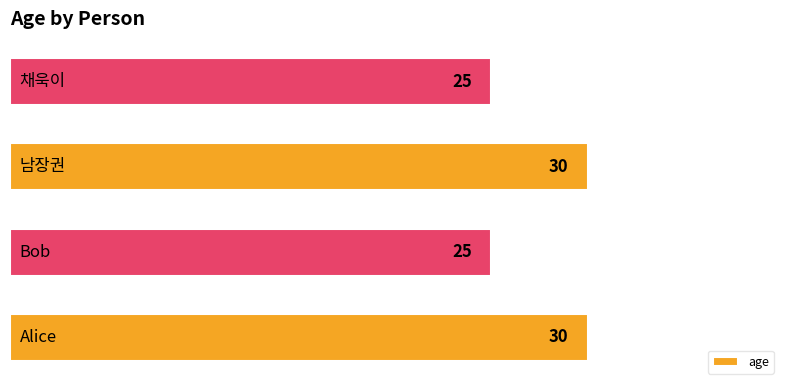

Count the values in the range 25 to 30.

4